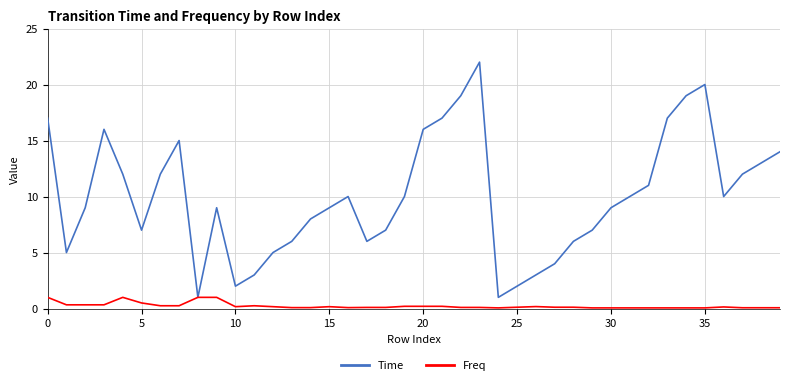

Rank the series by their maximum value, from lowest to highest.

Freq, Time